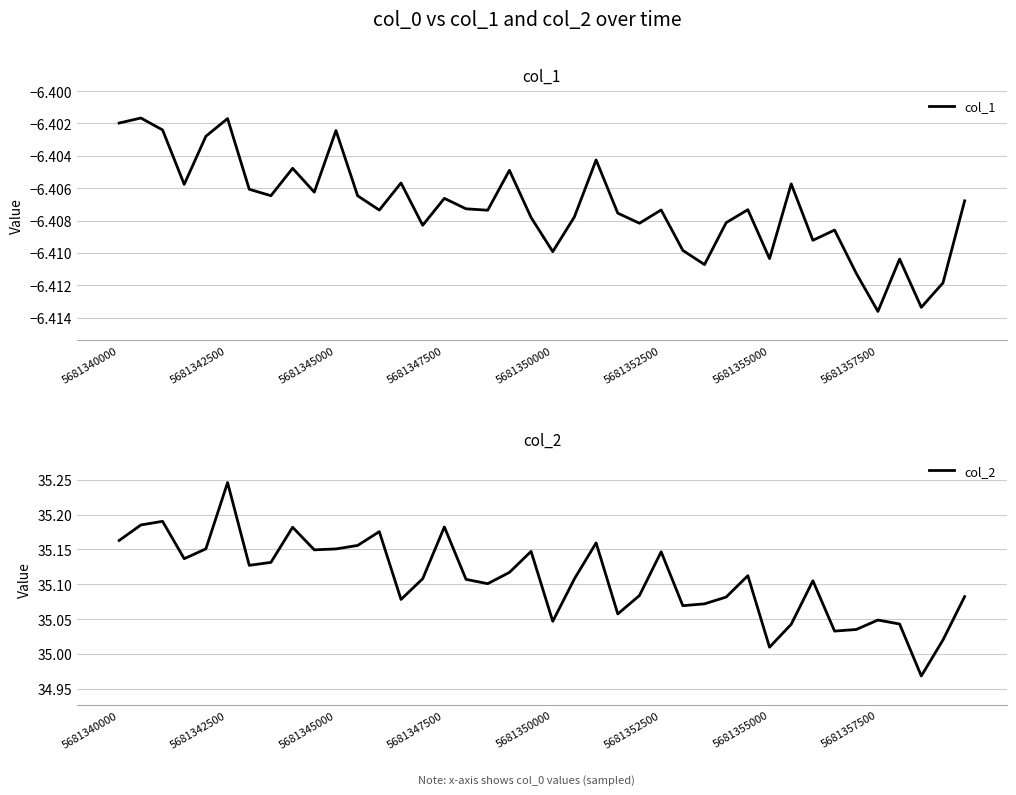

How many lines are shown in the chart?

2